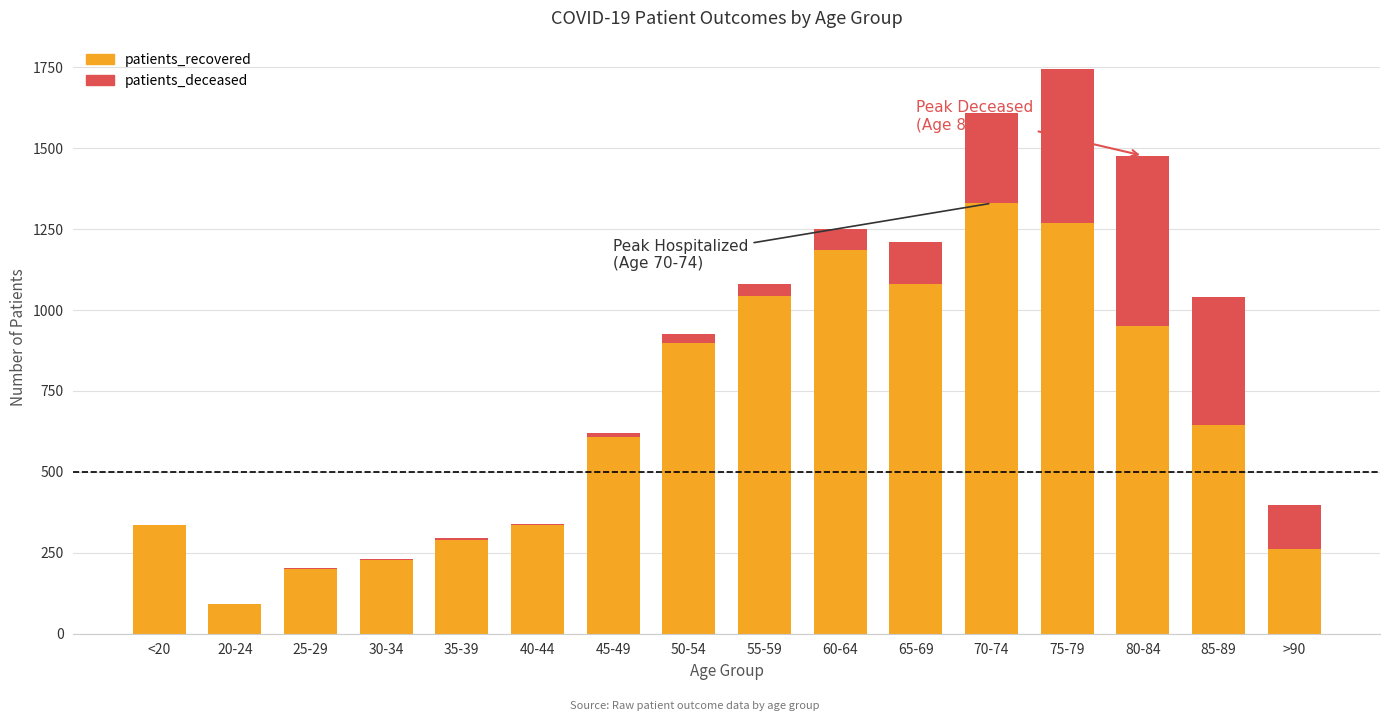

At which category is the sum across all series the highest?

75-79